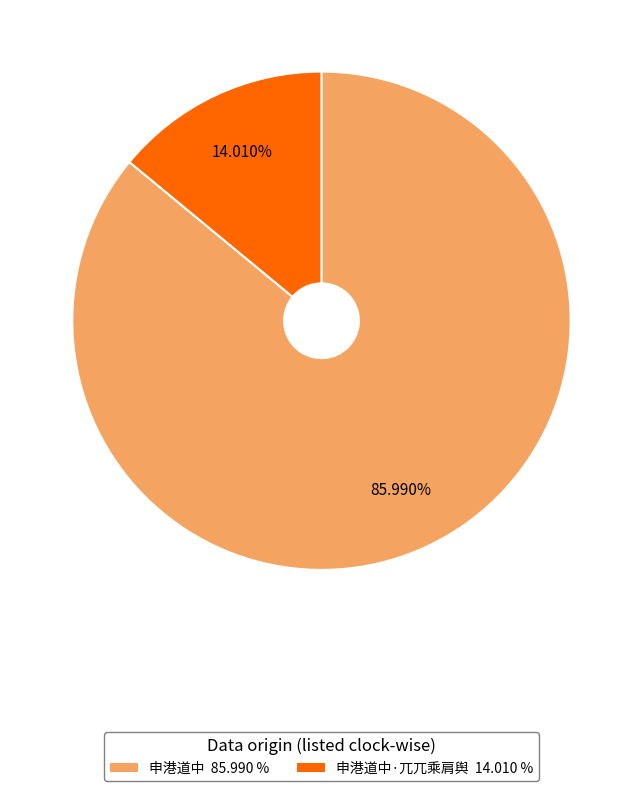

How many slices are in this pie chart?

2